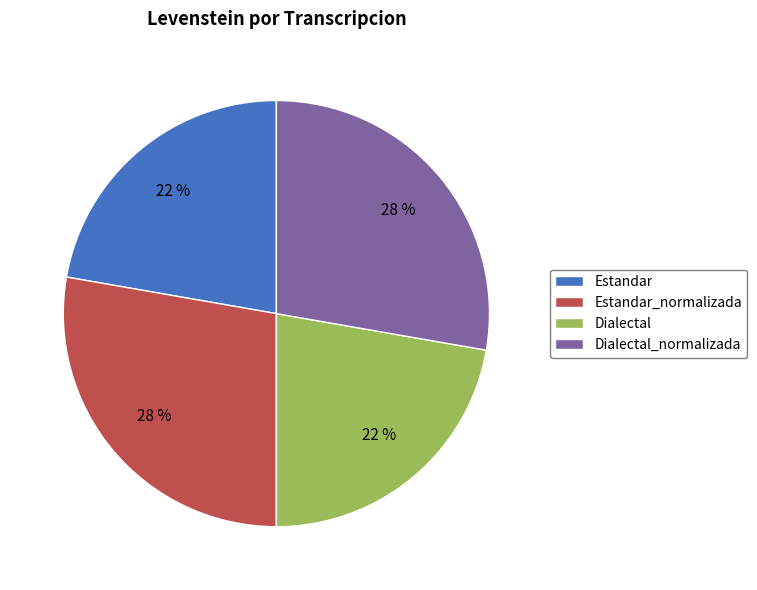

Which has a higher value, Dialectal or Estandar_normalizada?

Estandar_normalizada